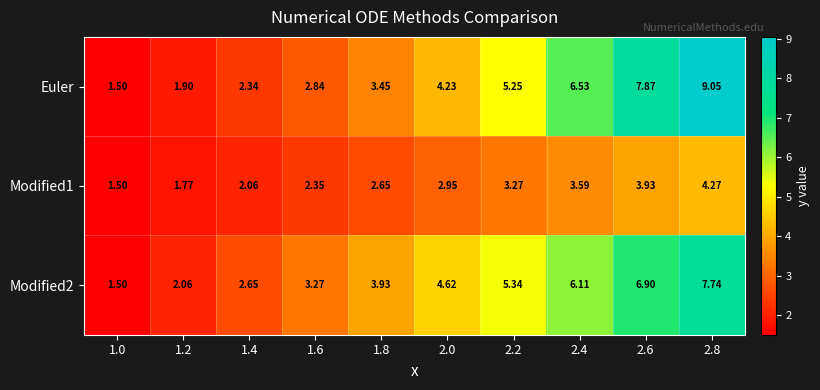

Between 1.4 and 2.0, which series saw the biggest shift?

Modified2